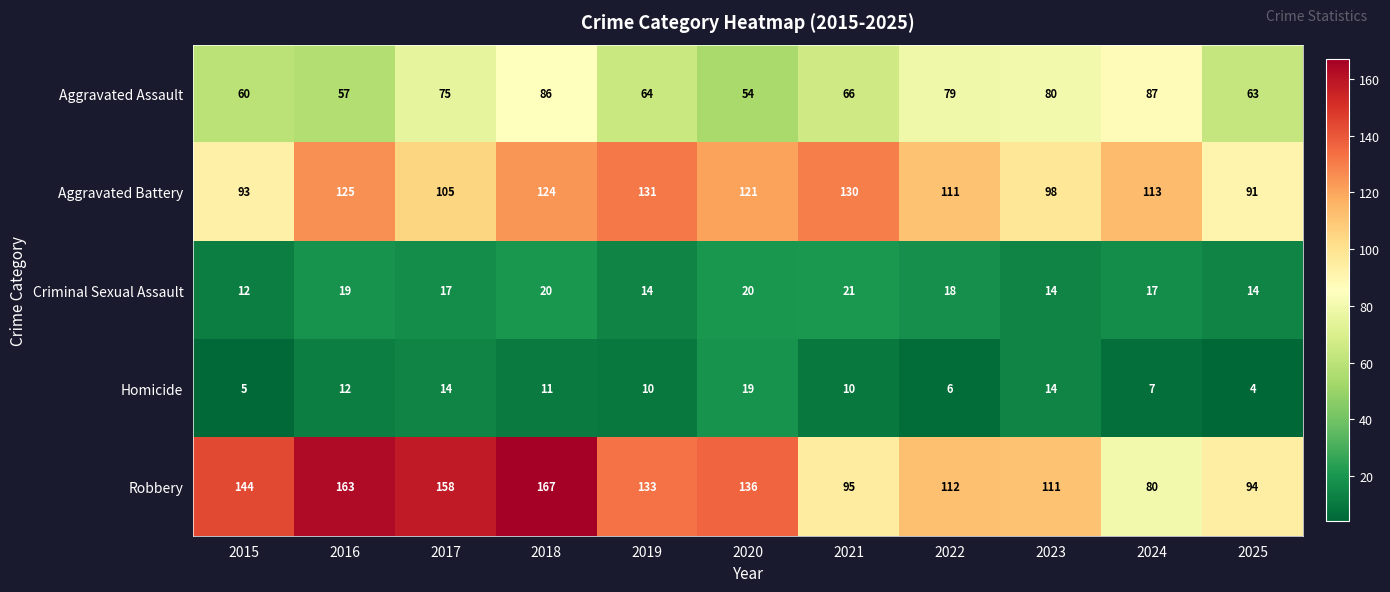

The Homicide series shows 7 at 2017. True or false?

False